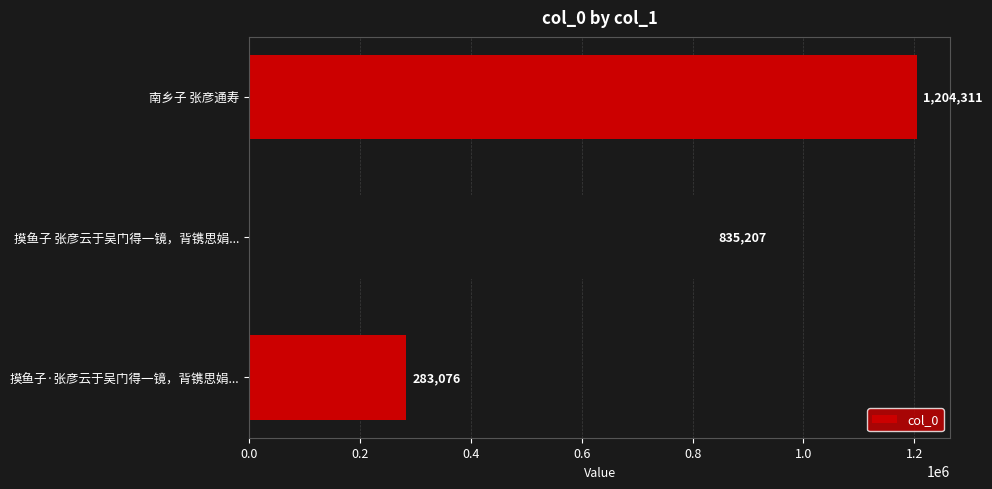

List the labels in order of value, smallest first.

摸鱼子·张彦云于吴门得一镜，背镌思娟..., 摸鱼子 张彦云于吴门得一镜，背镌思娟..., 南乡子 张彦通寿